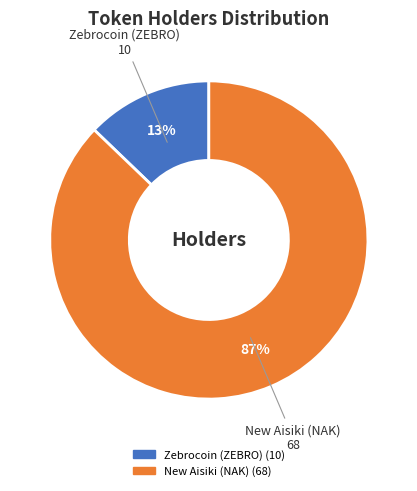

Count the number of slices in the pie.

2